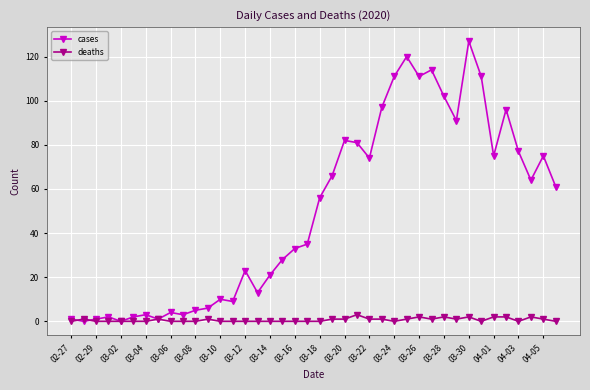

How many data points in cases are less than 56?

20